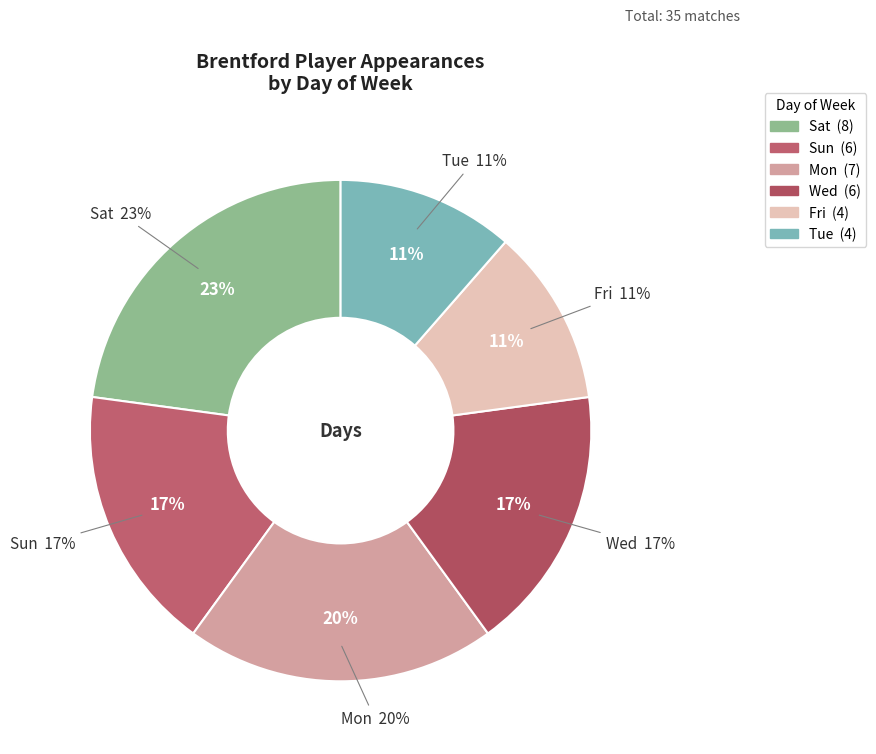

What is the largest slice in the pie chart?

Sat